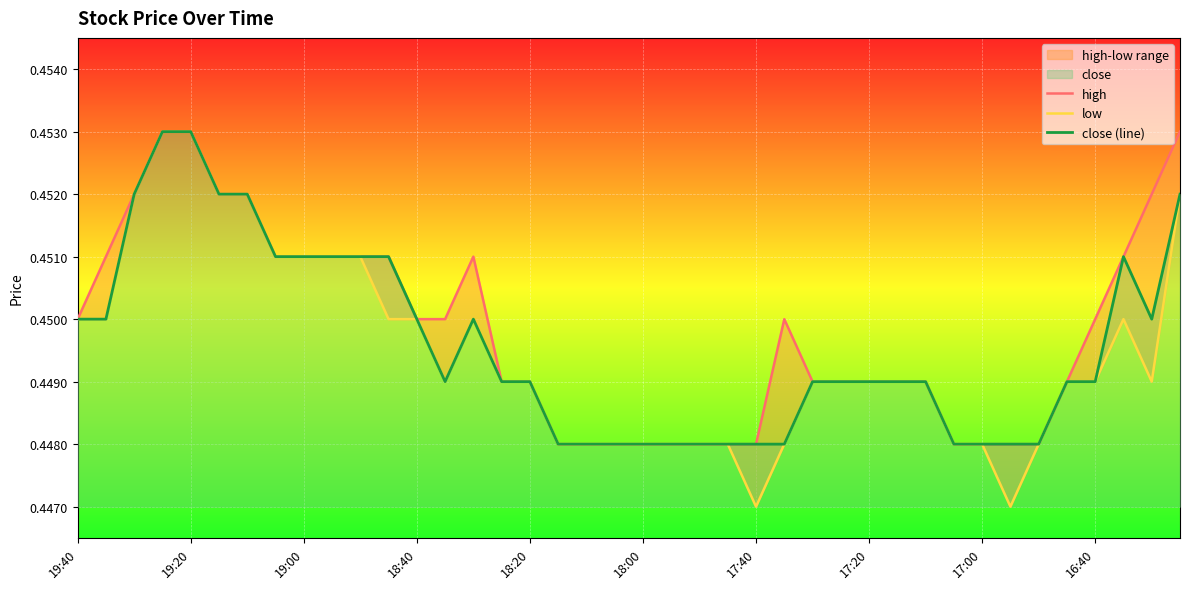

Which series has the widest spread of values?

low